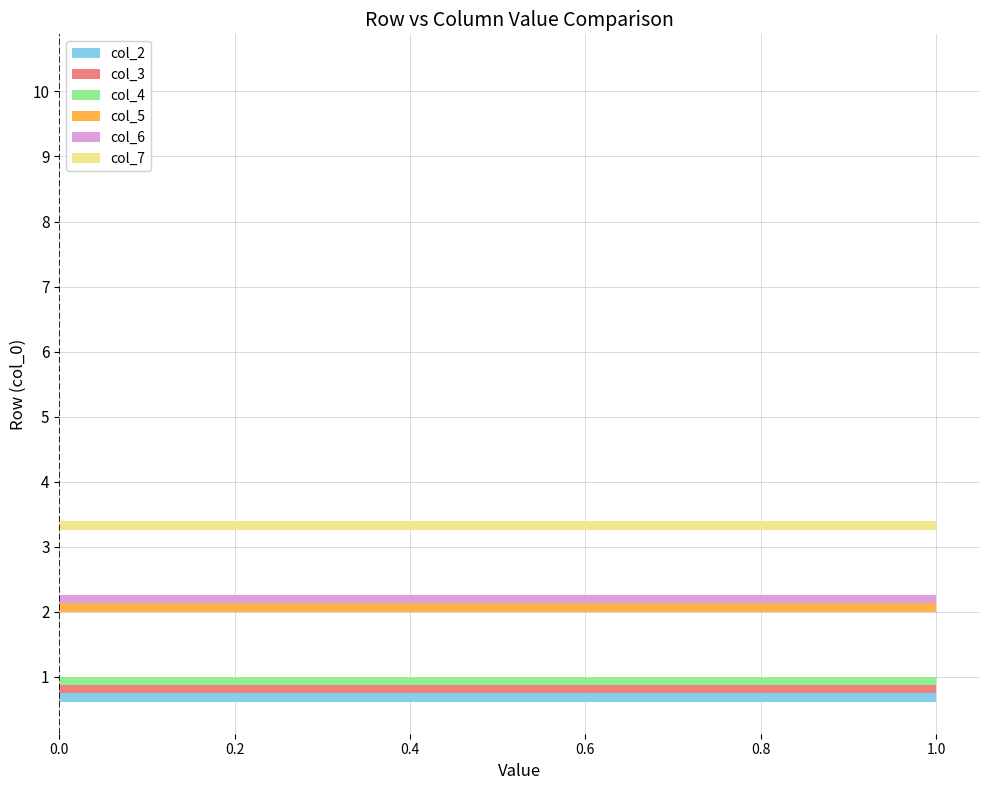

Is it true that col_4 equals 1 at 1?

True